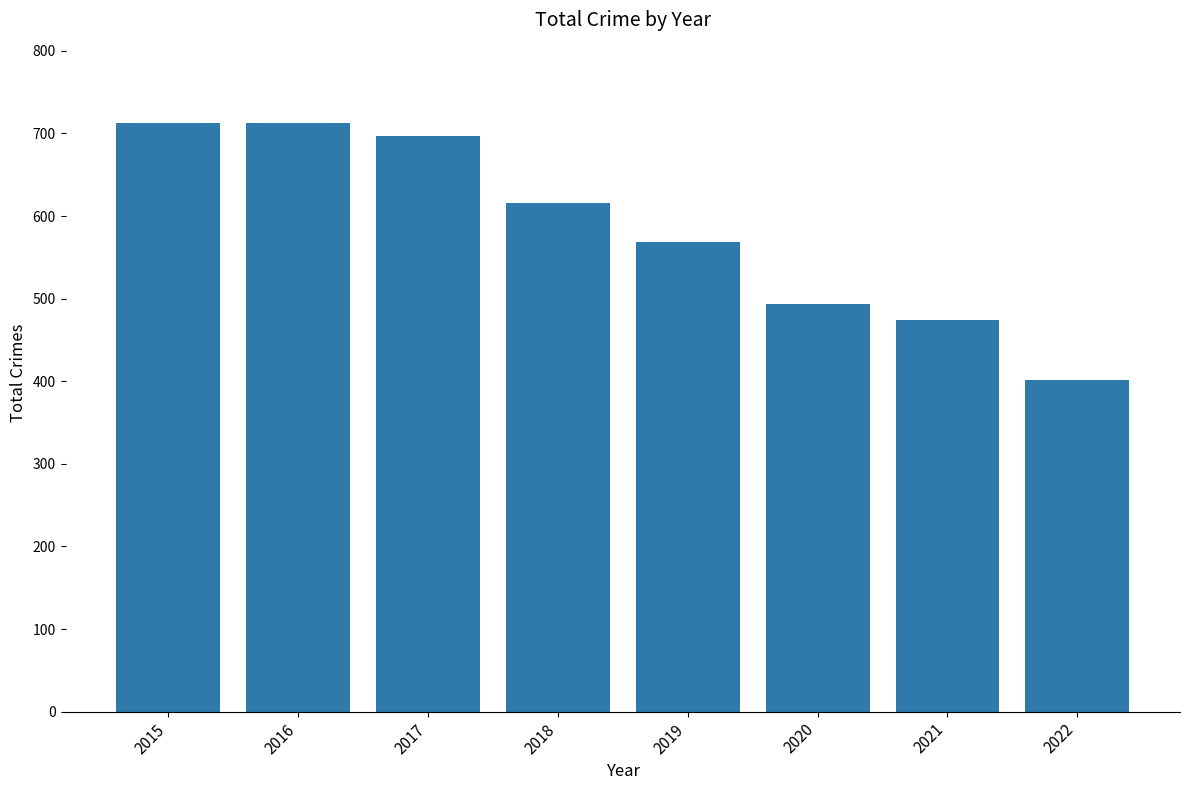

Are the bars grouped side by side (vs. stacked)?

No